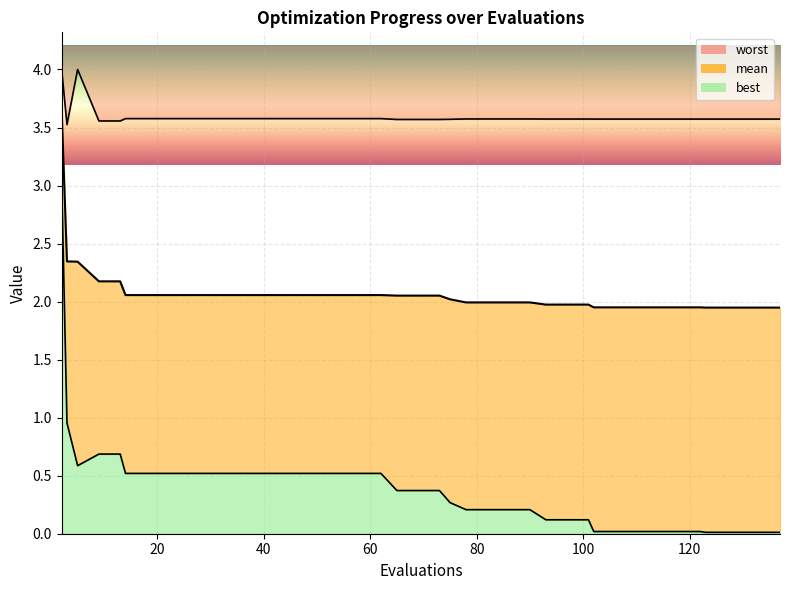

Which series has the largest total across all categories?

worst